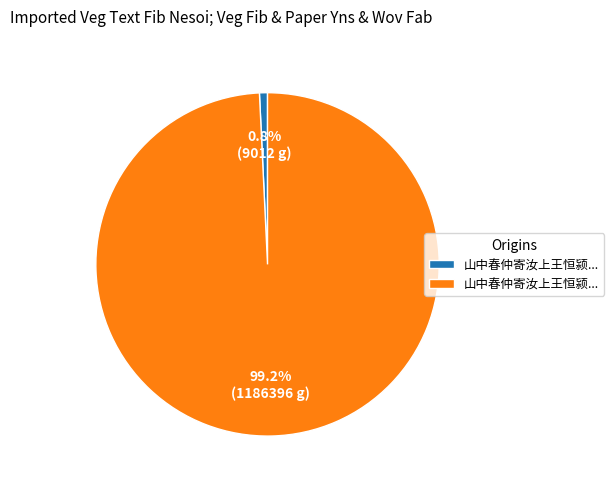

Does any single category account for the majority?

Yes